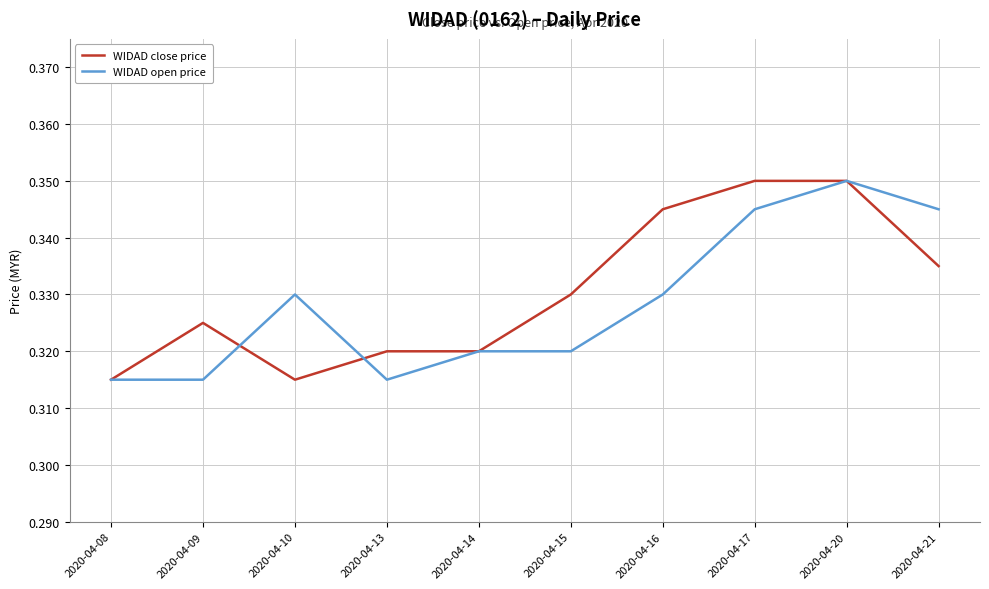

Is it true that WIDAD close price equals 0.2 at 2020-04-20?

False